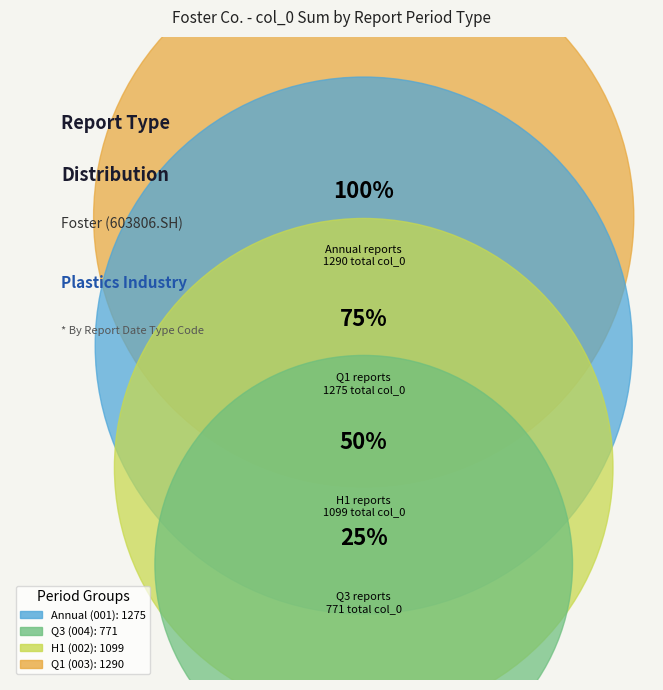

The 2017-12-31 slice represents 15% of the pie. True or false?

False